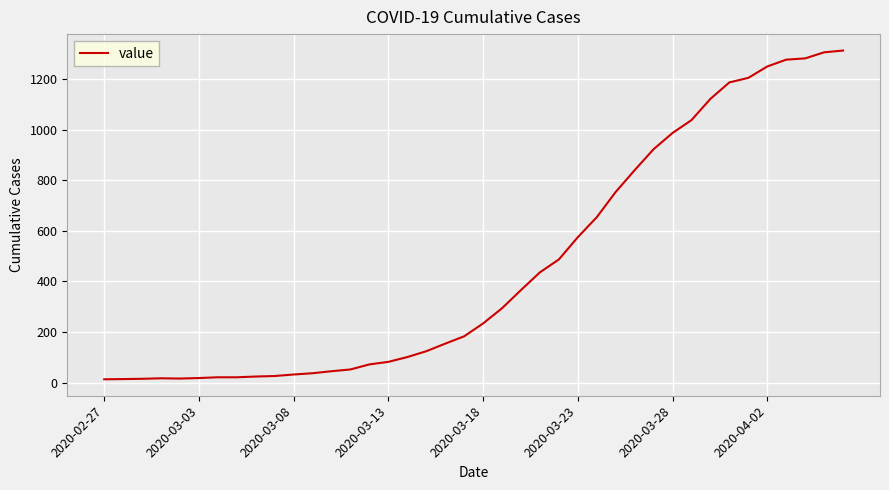

What is the smallest value displayed?

13